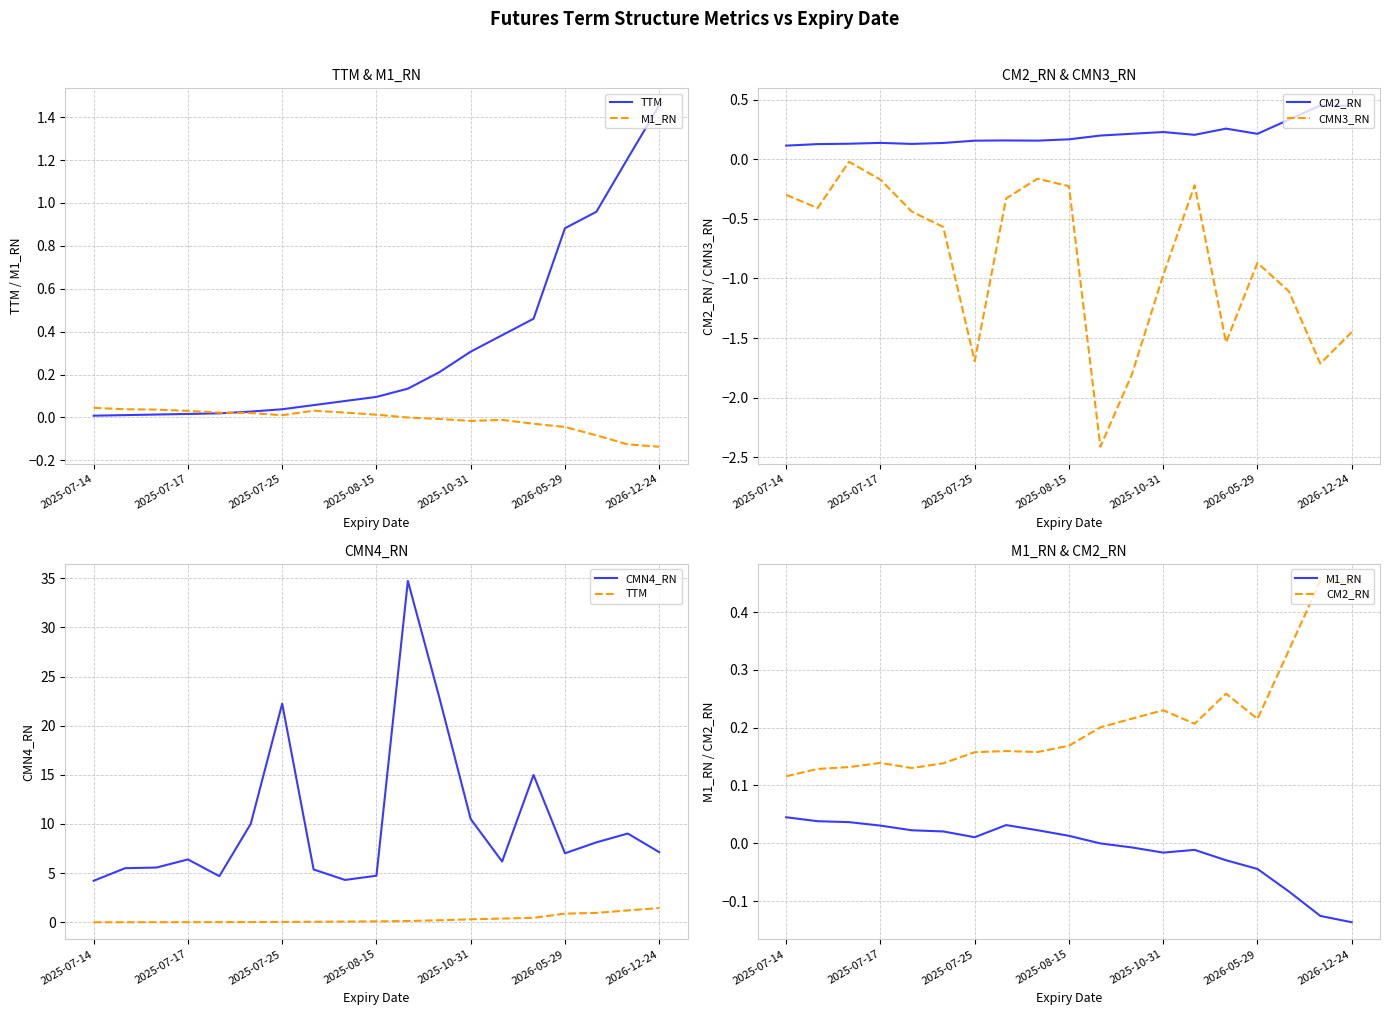

True or false: TTM and CM2_RN intersect in this chart.

True